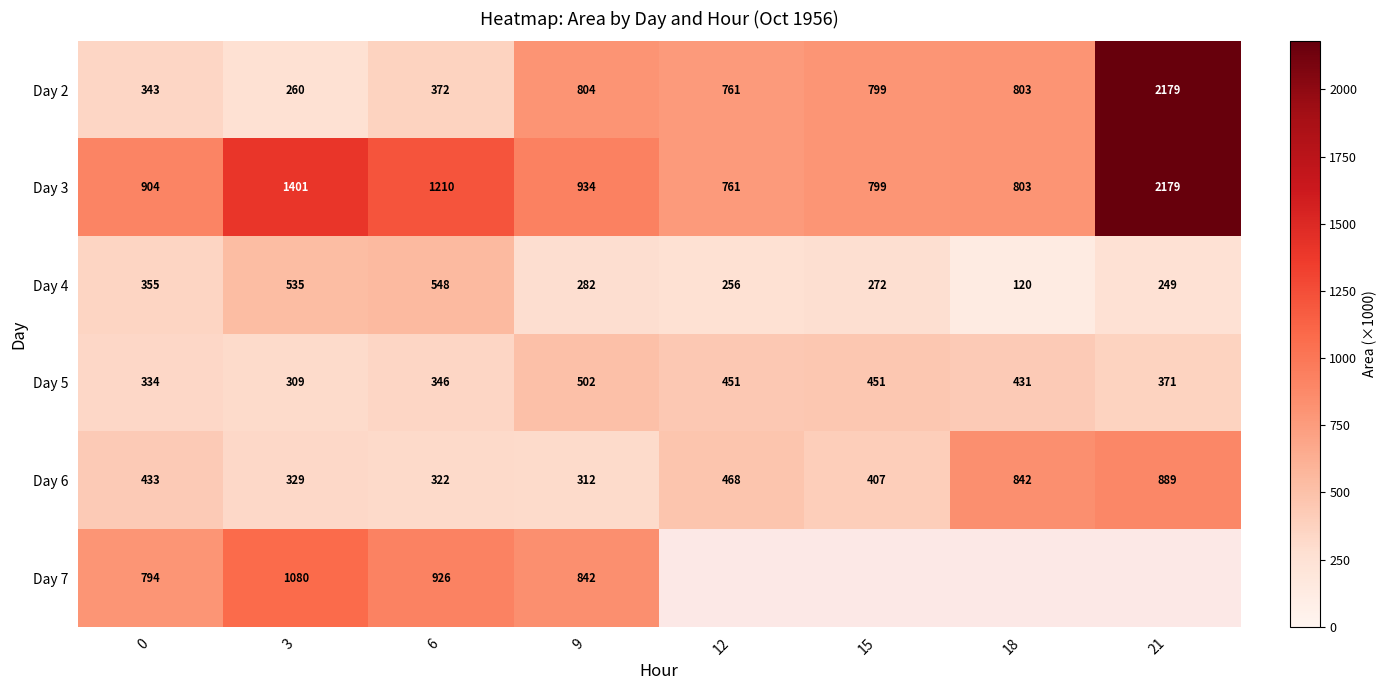

List the labels in order of Day 4 value, smallest first.

18, 21, 12, 15, 9, 0, 3, 6